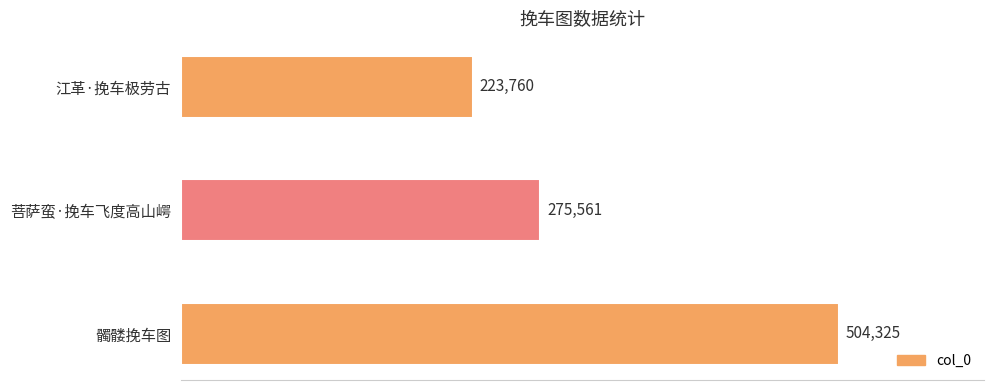

How many data points are less than 275561?

1